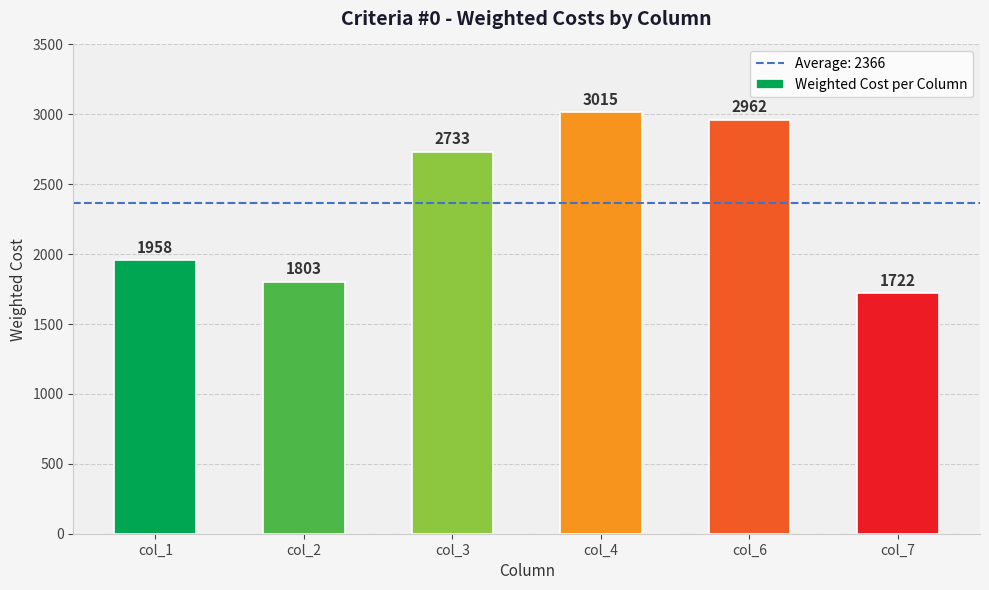

How many series are shown in this chart?

1